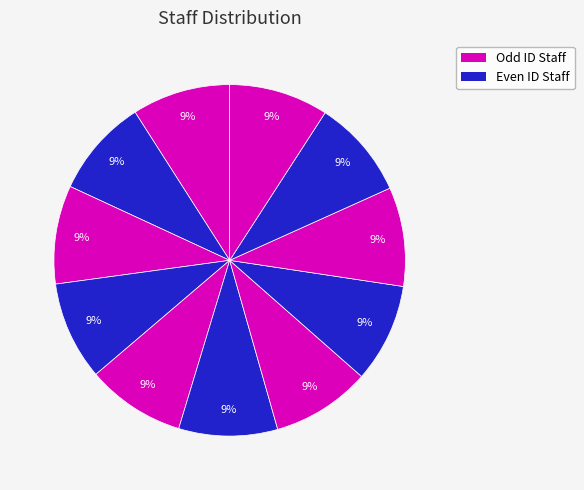

How many slices are in this pie chart?

11